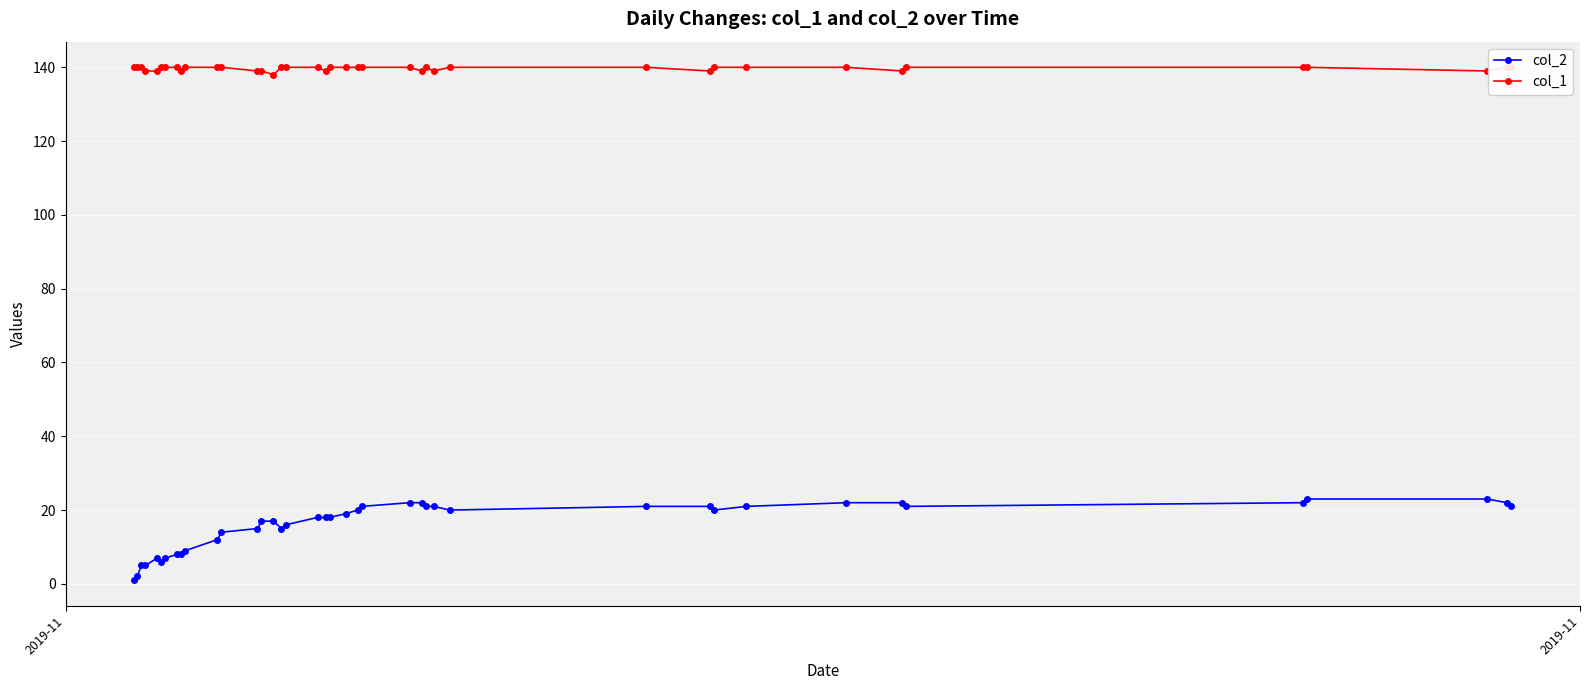

At which category does the chart reach its peak across all series?

2019-11